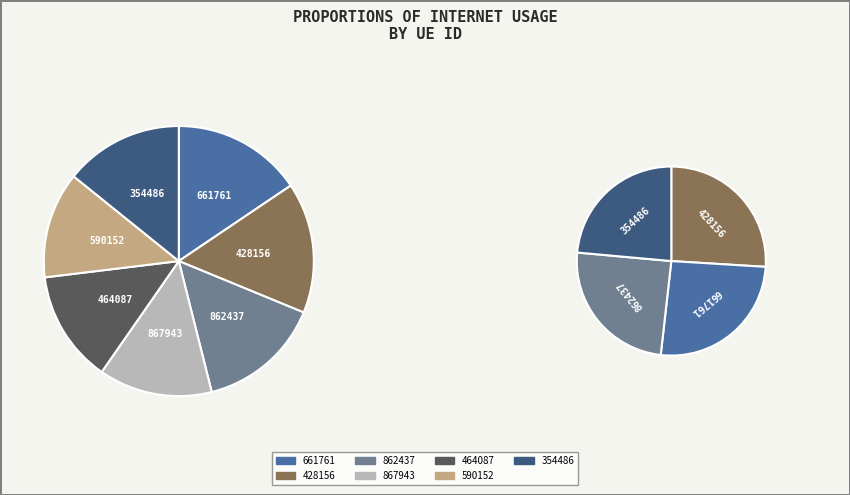

To the nearest percent, what is the combined percentage of 661761 and 862437?

30%